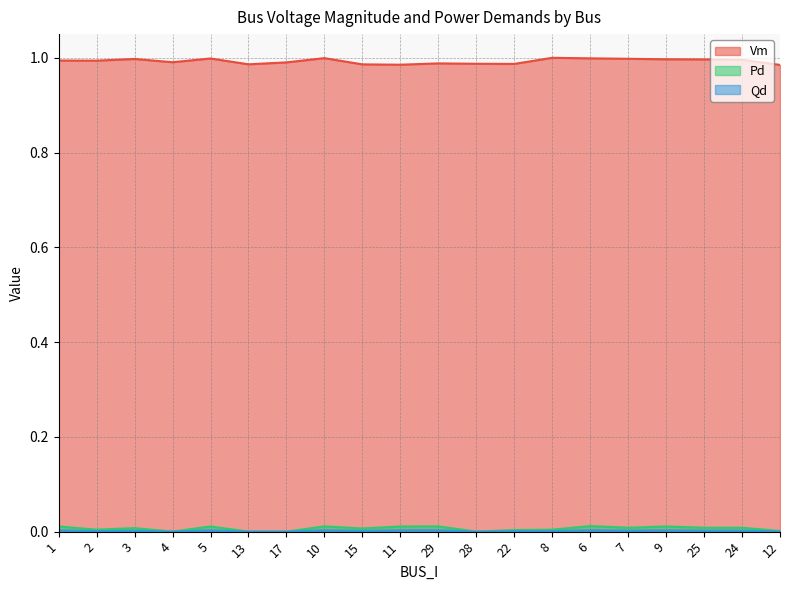

True or false: Qd and Vm cross at least once.

False